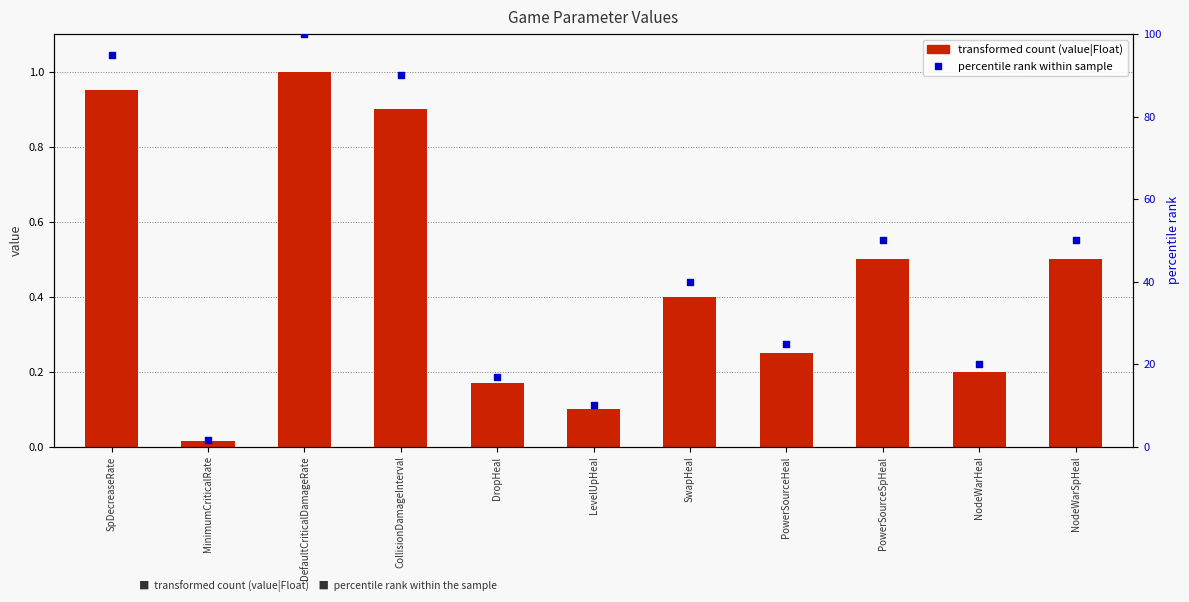

Which series has the widest spread of Y values?

percentile rank